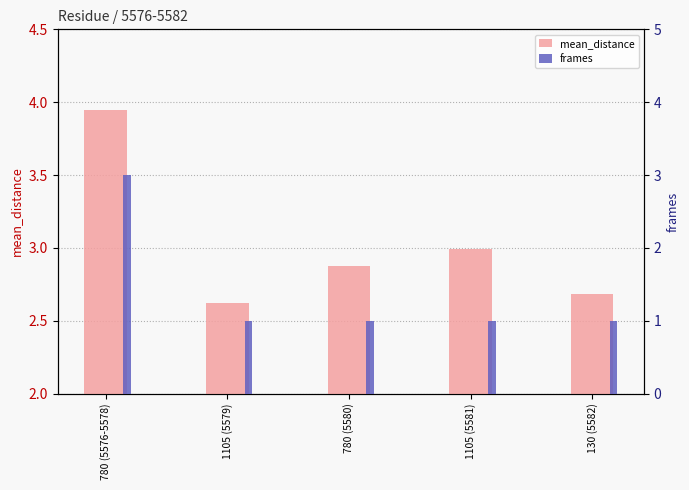

The frames series shows 1.0 at 1105 (5579). True or false?

True